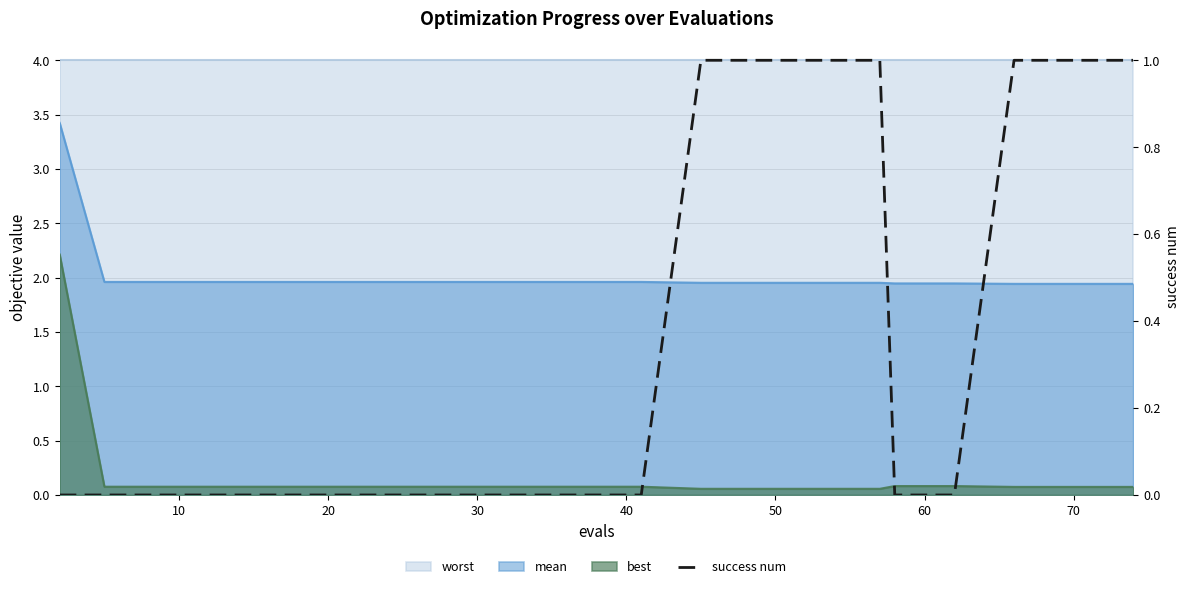

Reading right to left, list all the values displayed in this chart.

1	1	1	0	0	1	1	1	1	0	0	0	0	0	0	0	0	0	0	0